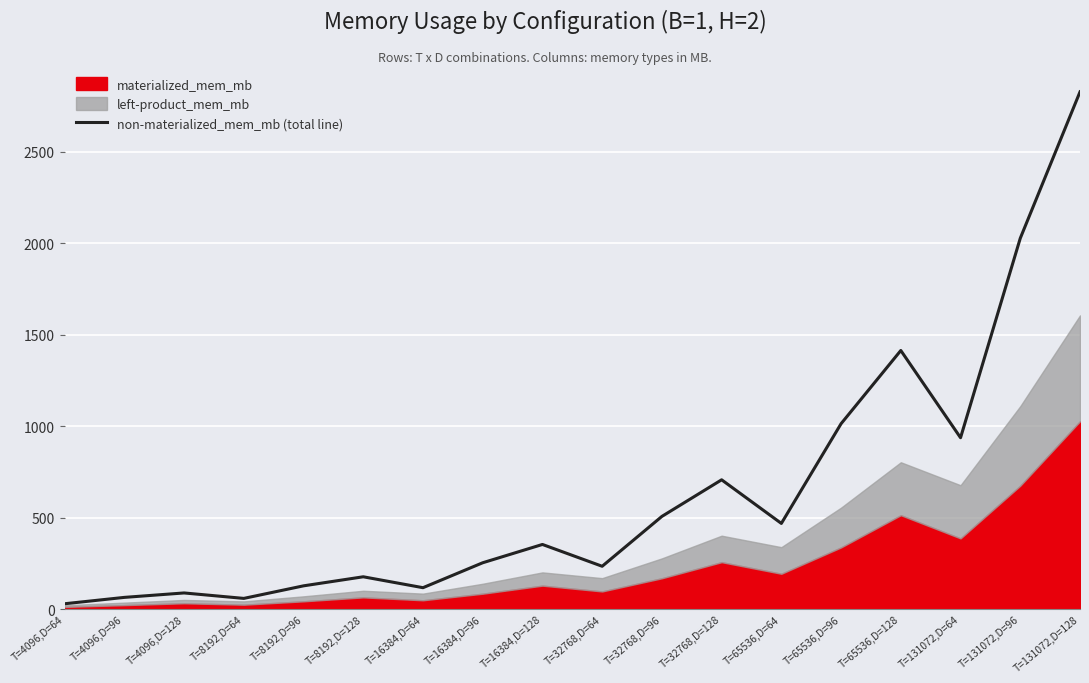

What position from the left is T=4096,D=128?

3